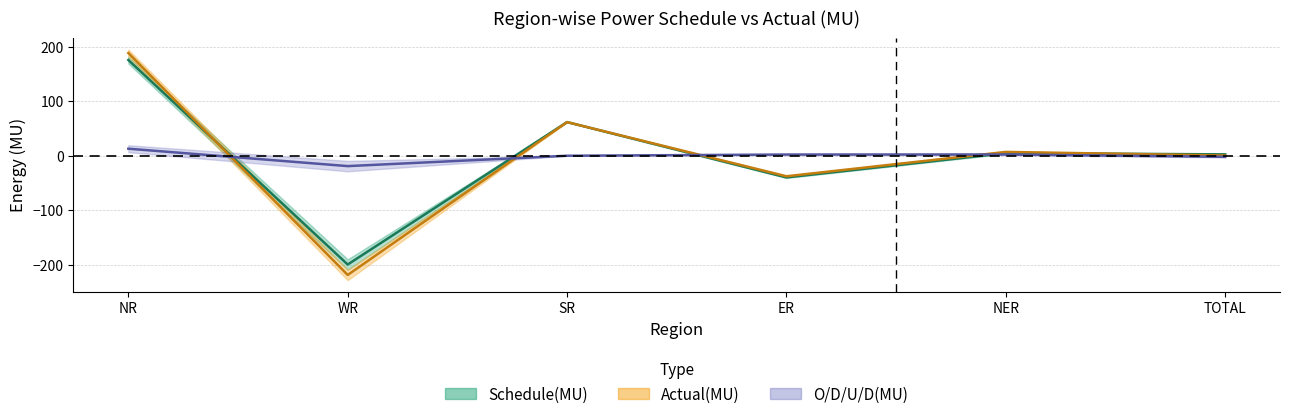

After their last crossing, which series has the higher values: Actual(MU) or O/D/U/D(MU)?

Actual(MU)